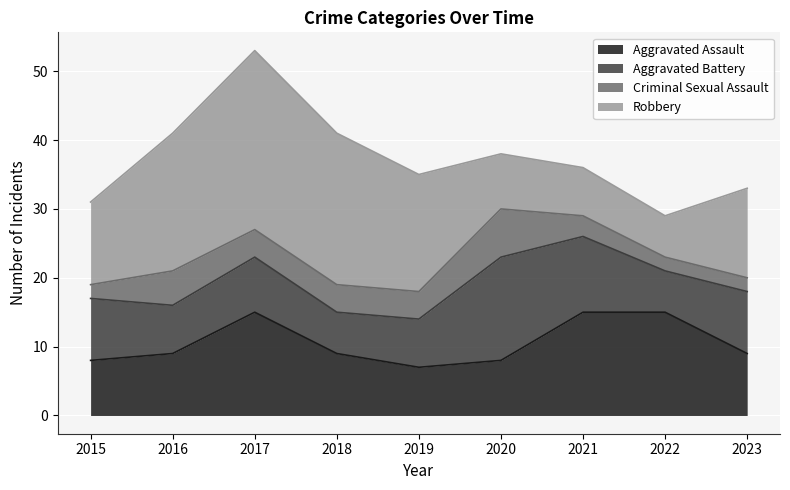

List the series in order of their peak value, highest first.

Robbery, Aggravated Assault, Aggravated Battery, Criminal Sexual Assault